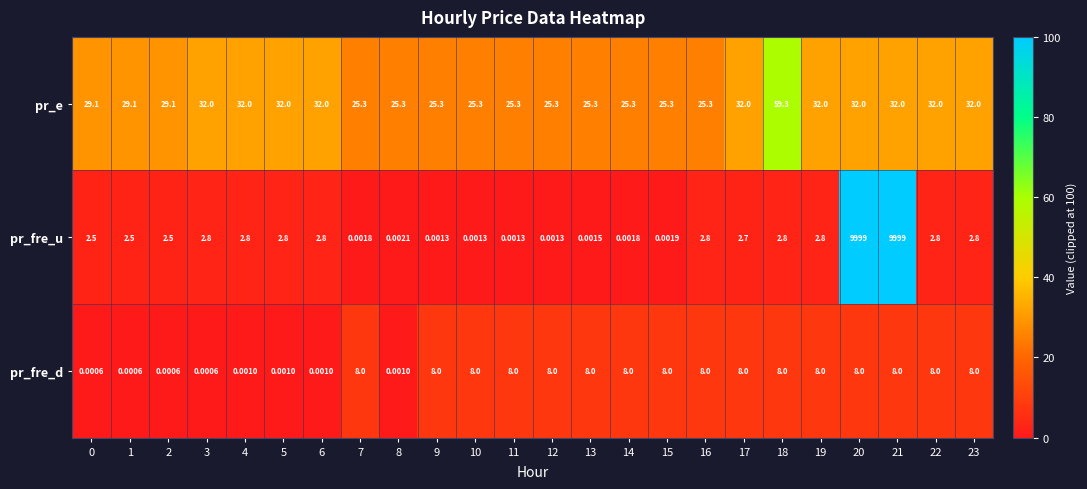

List the series in order of their peak value, highest first.

pr_fre_u, pr_e, pr_fre_d